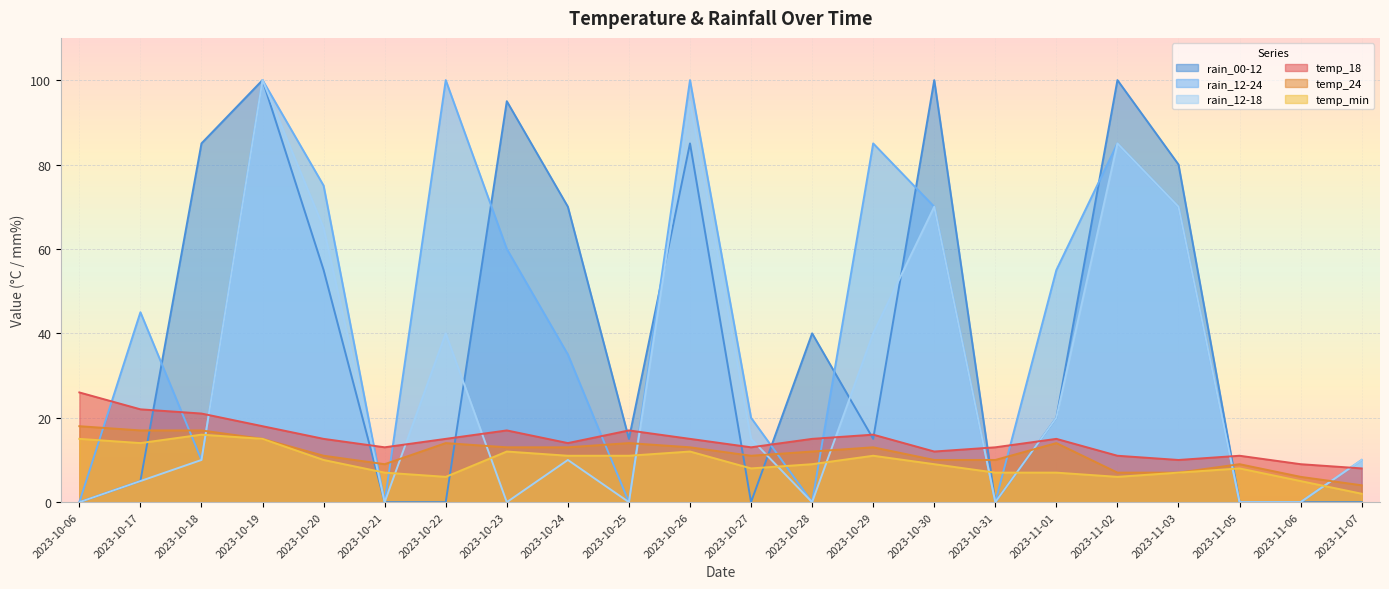

Which series has the widest spread of values?

rain_00-12